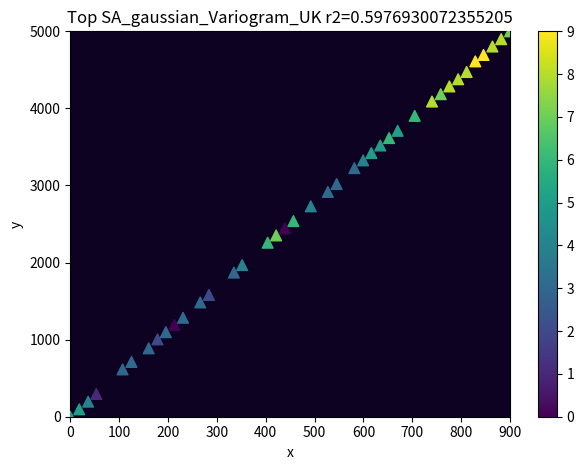

What is the range of X values (max minus min)?

900.0